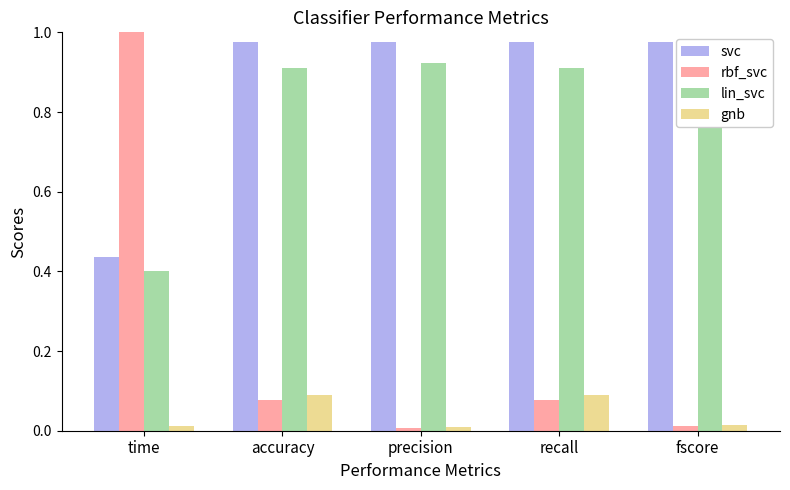

What is the label of the 5th bar from the right?

time